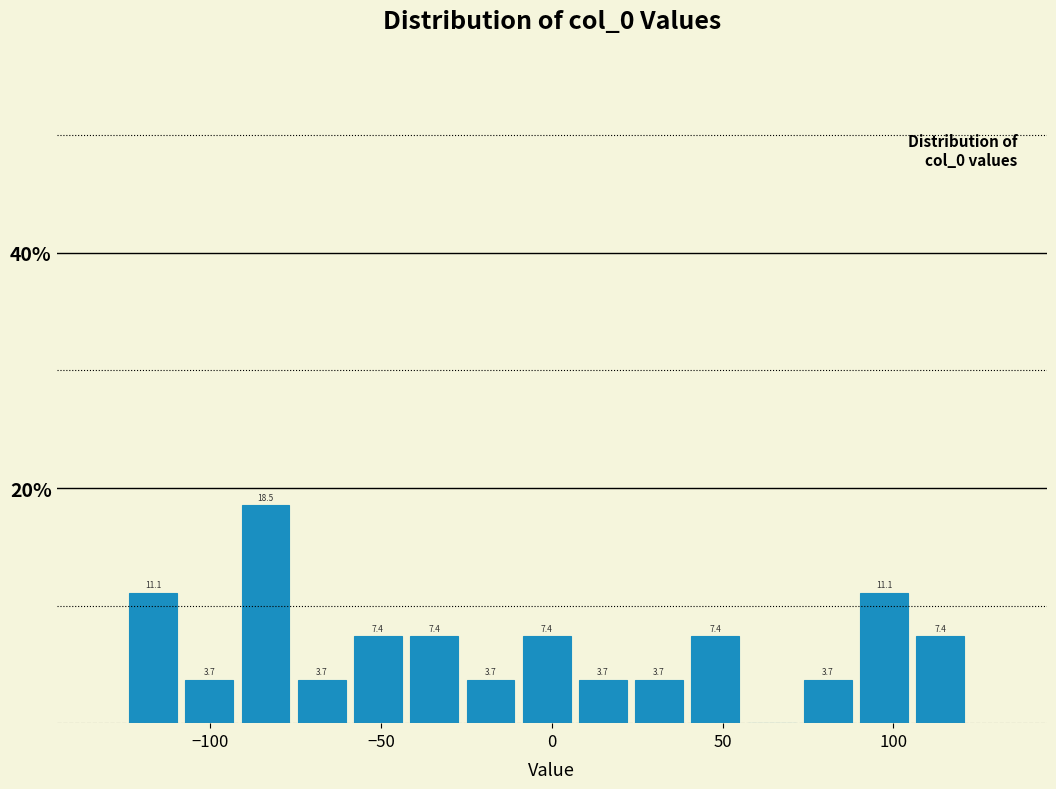

Read against the x-axis, roughly where is the centre of the tallest bar?

-85